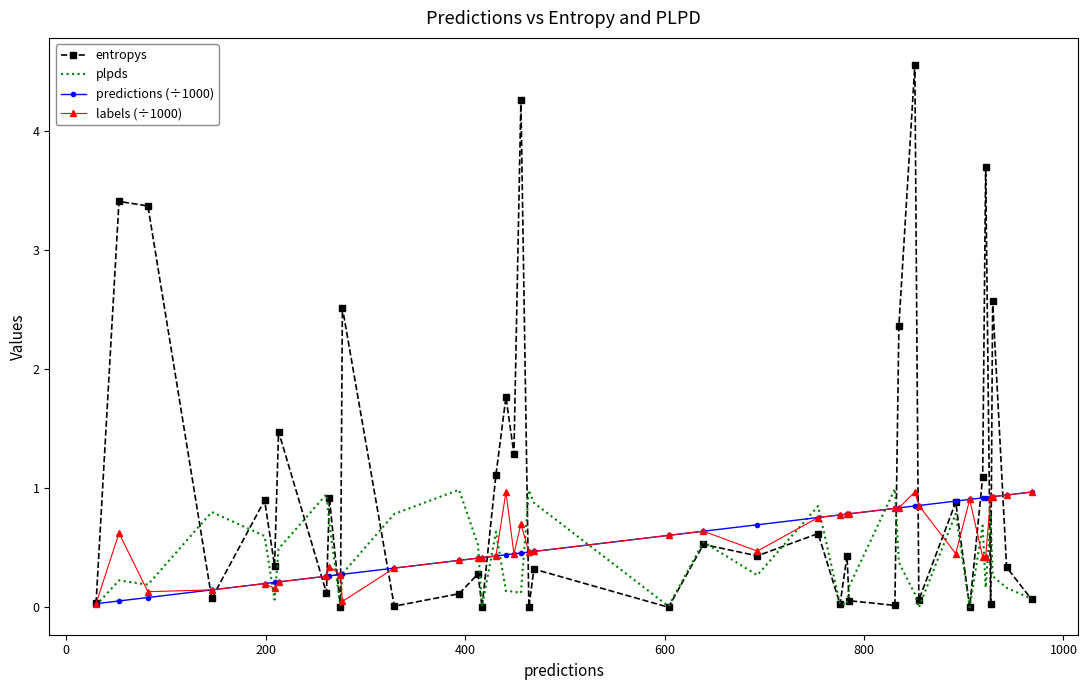

What is the maximum value for labels (÷1000)?

1.0